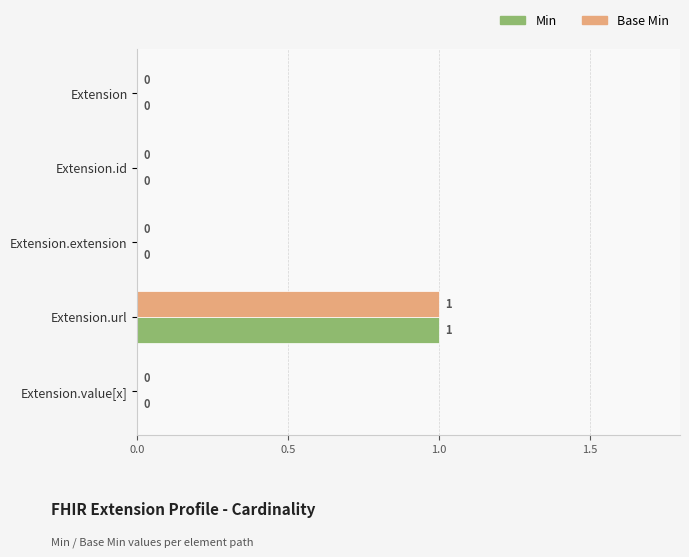

At which category is the sum across all series the highest?

Extension.url